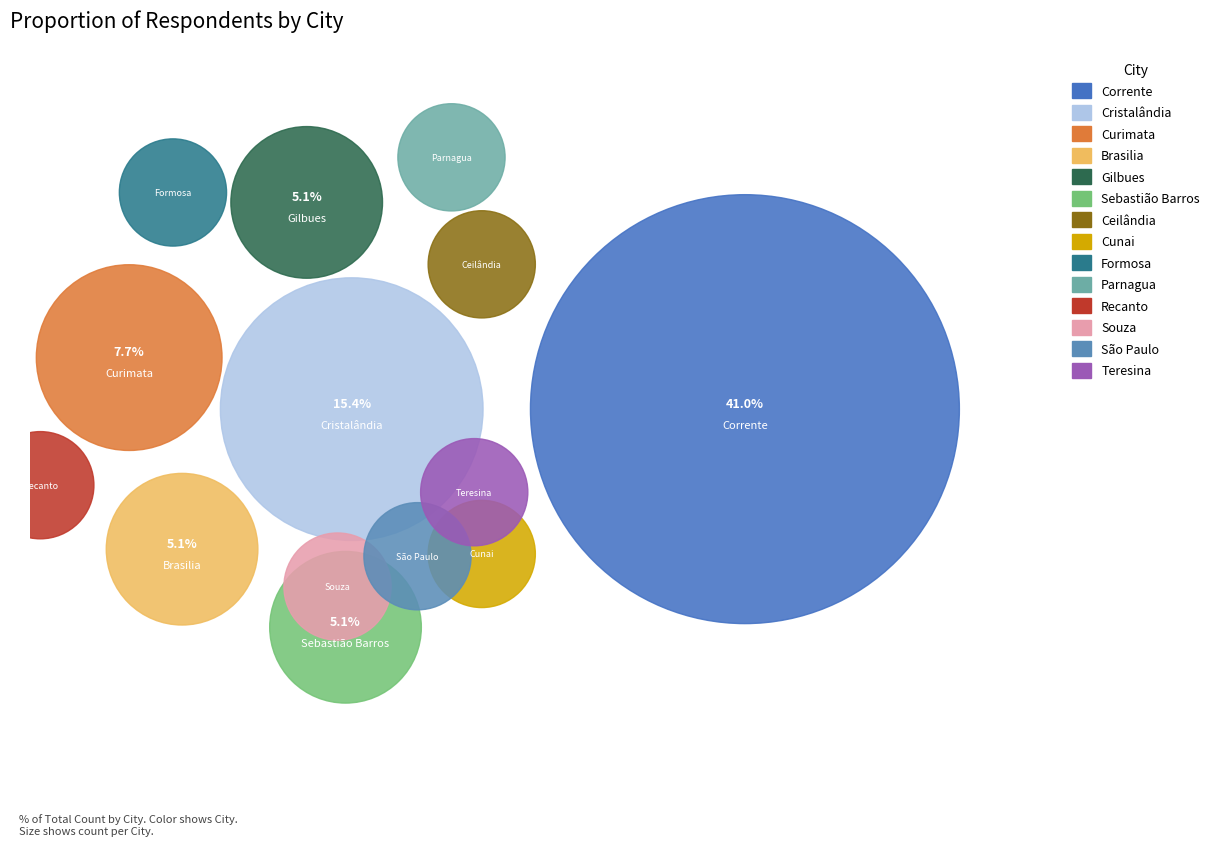

To the nearest percent, what portion does Souza represent?

3%